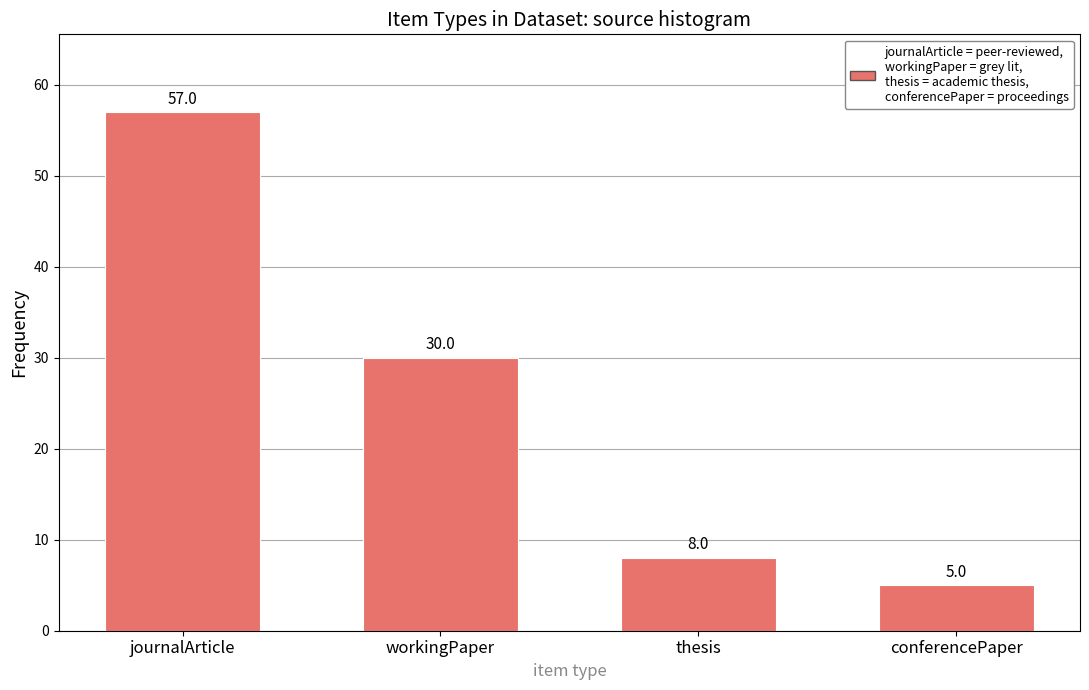

Approximately how many times larger is the value at workingPaper compared to conferencePaper?

6.0